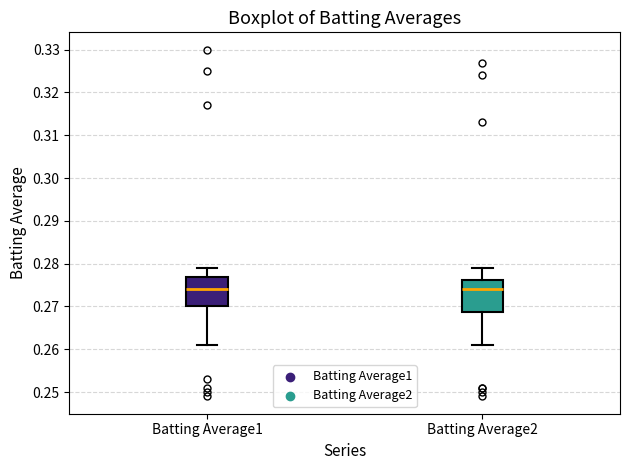

Where does the lower whisker of the box for Batting Average2 end on the y-axis? The values are not printed on the chart, so give them approximately, as read against the axis.

0.261